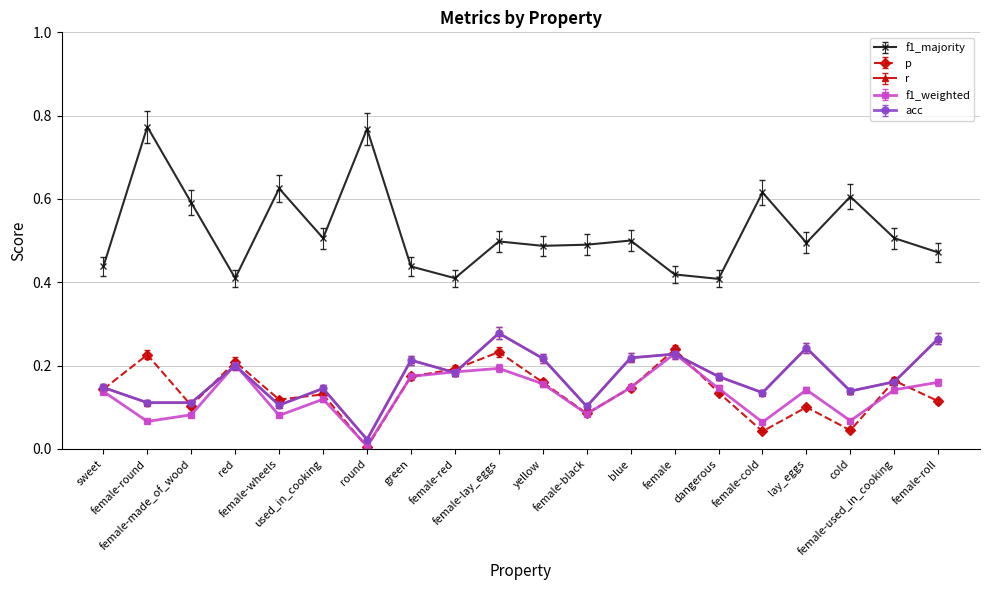

Where is the first local minimum for f1_weighted?

female-round